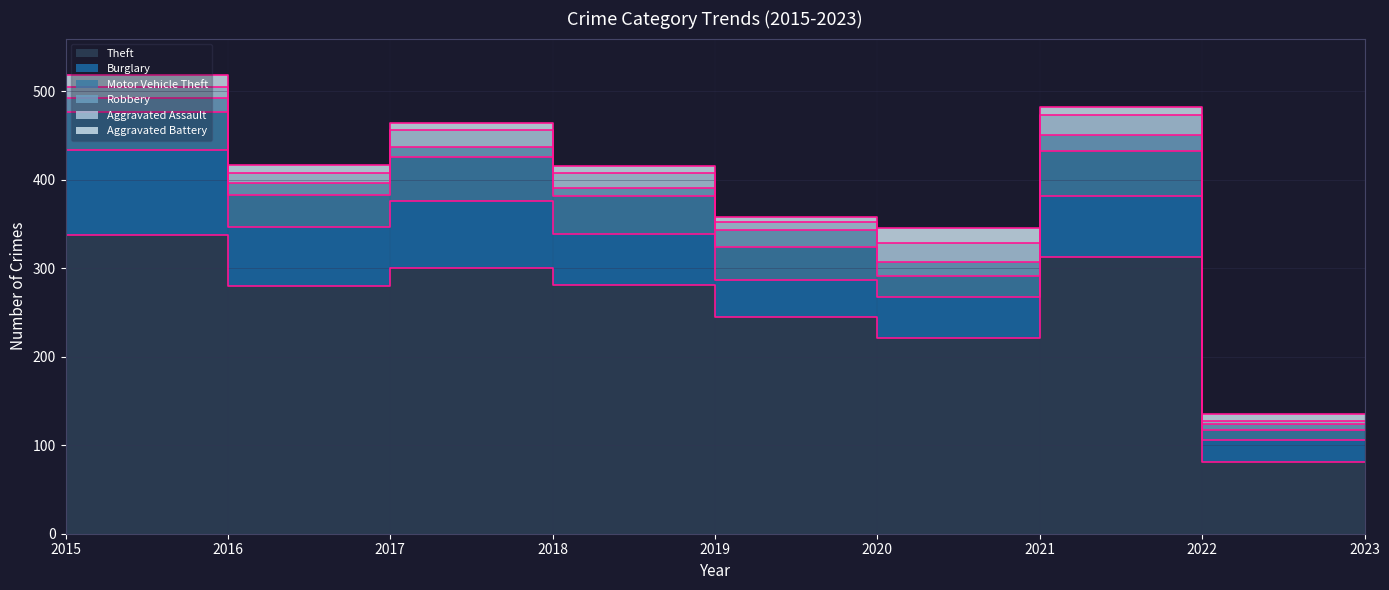

How many lines are shown in the chart?

6